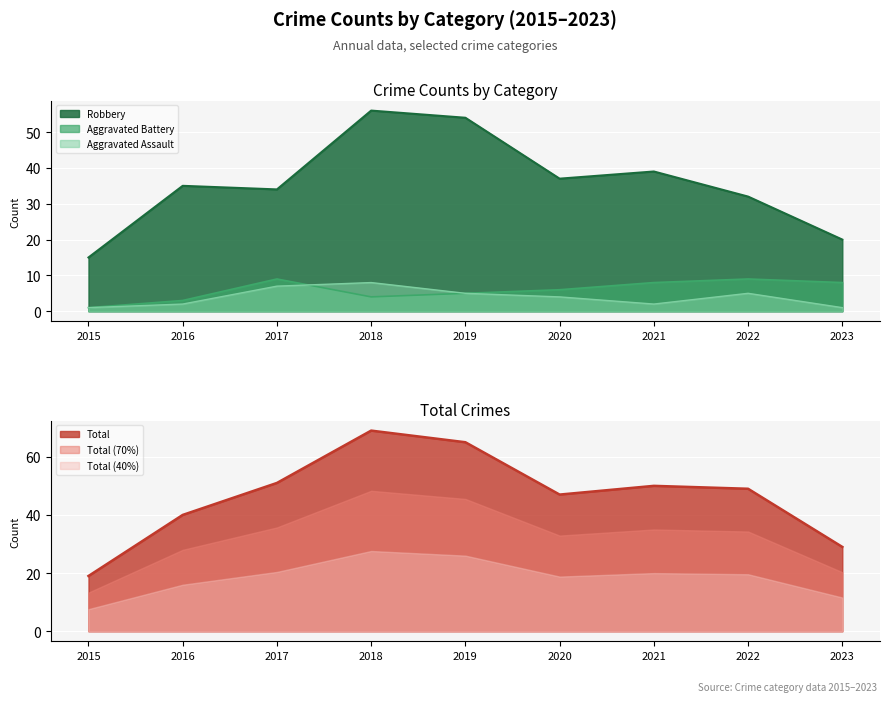

What is the greatest value displayed?

69